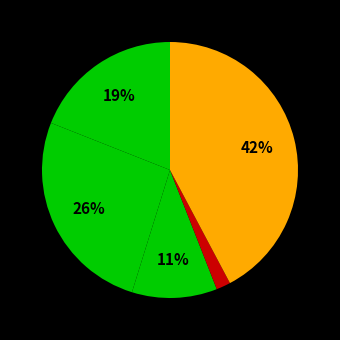

Is there any slice that represents more than half of the pie?

No